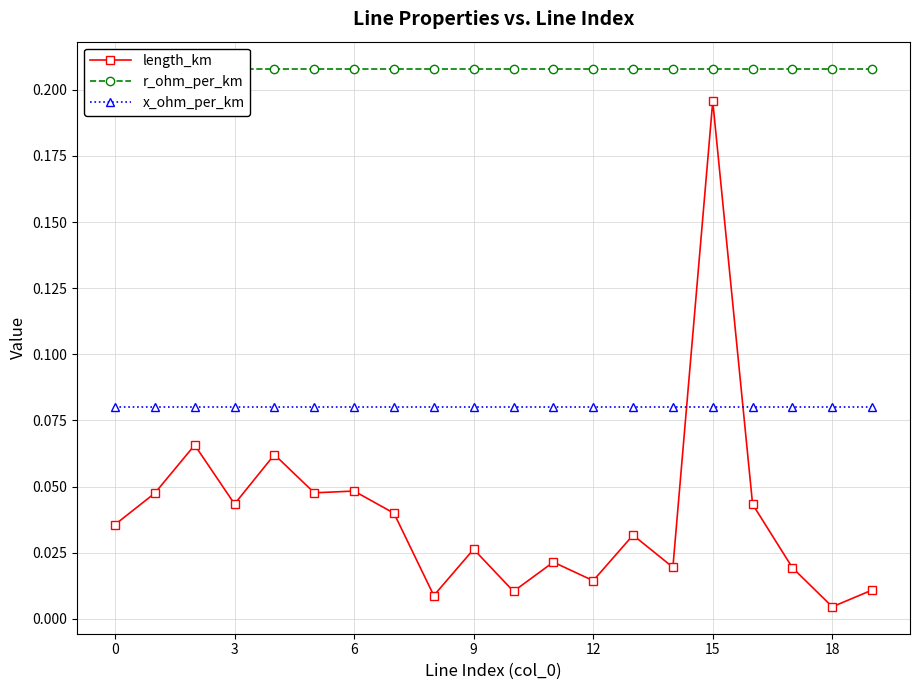

True or false: x_ohm_per_km and r_ohm_per_km intersect in this chart.

False